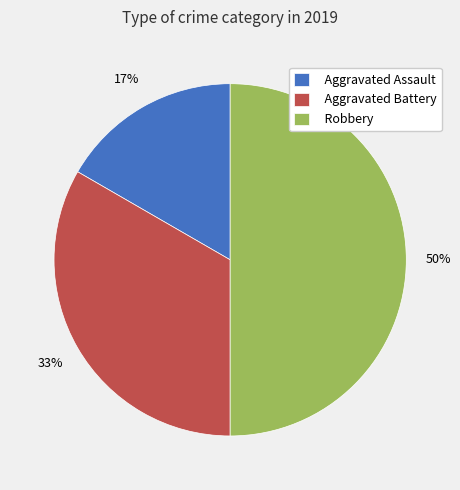

Is it true that Robbery is 35% of the pie?

False